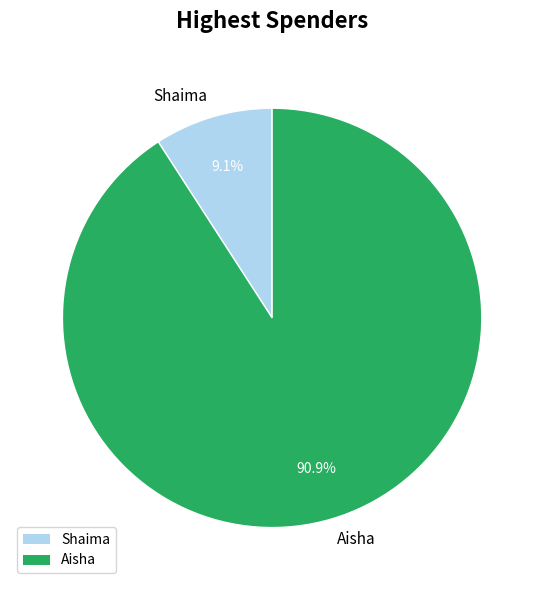

Rank the categories by value from lowest to highest.

Shaima, Aisha